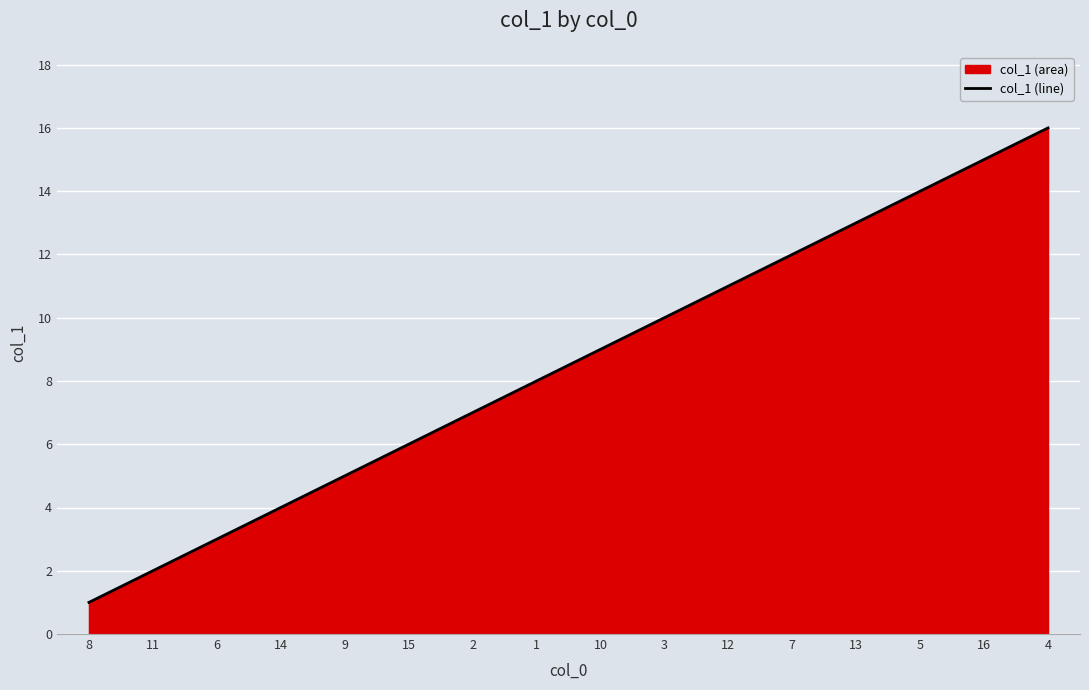

What is the sum of the values at 14 and 10?

13